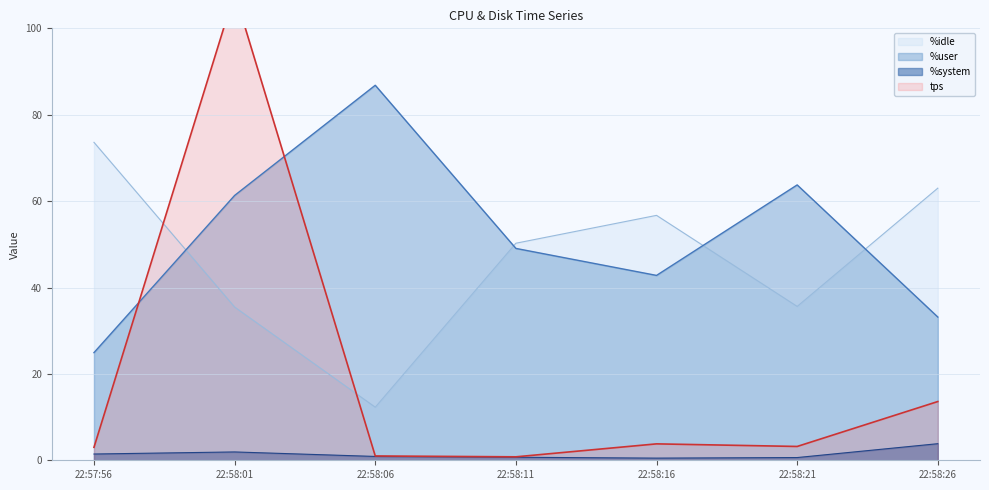

True or false: tps has more than 0 points higher than both neighbors.

True